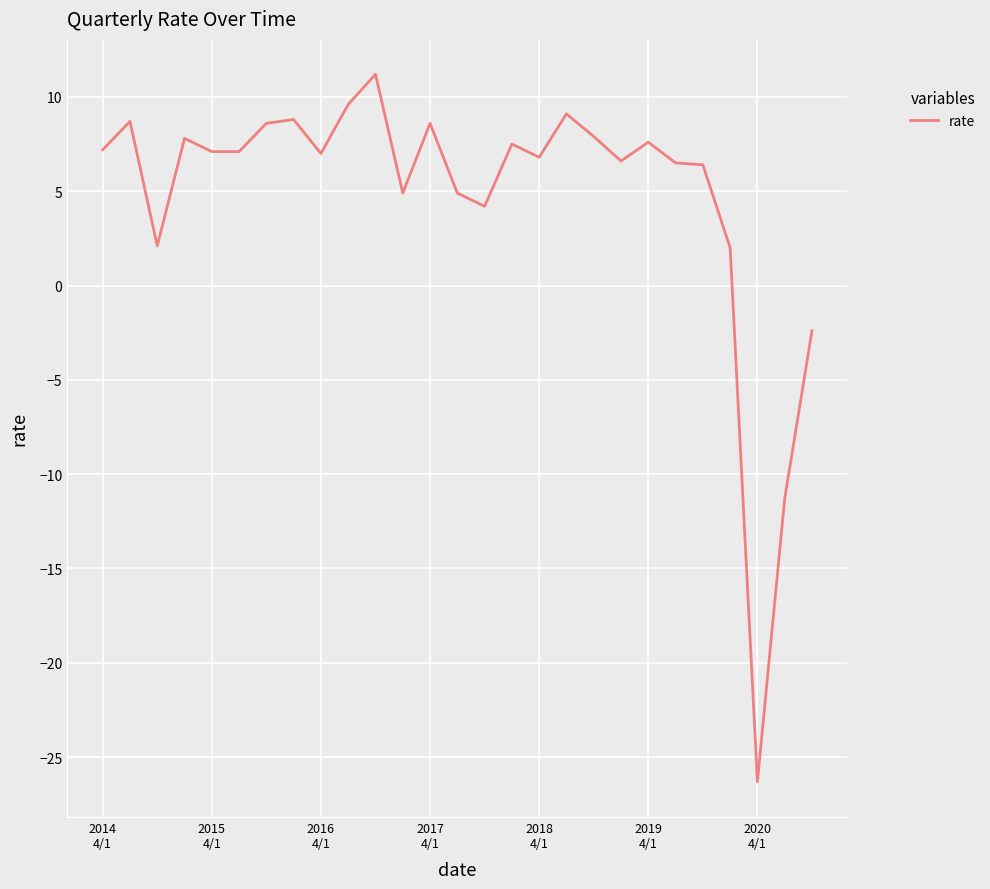

What is the difference between the maximum and second lowest values?

22.5